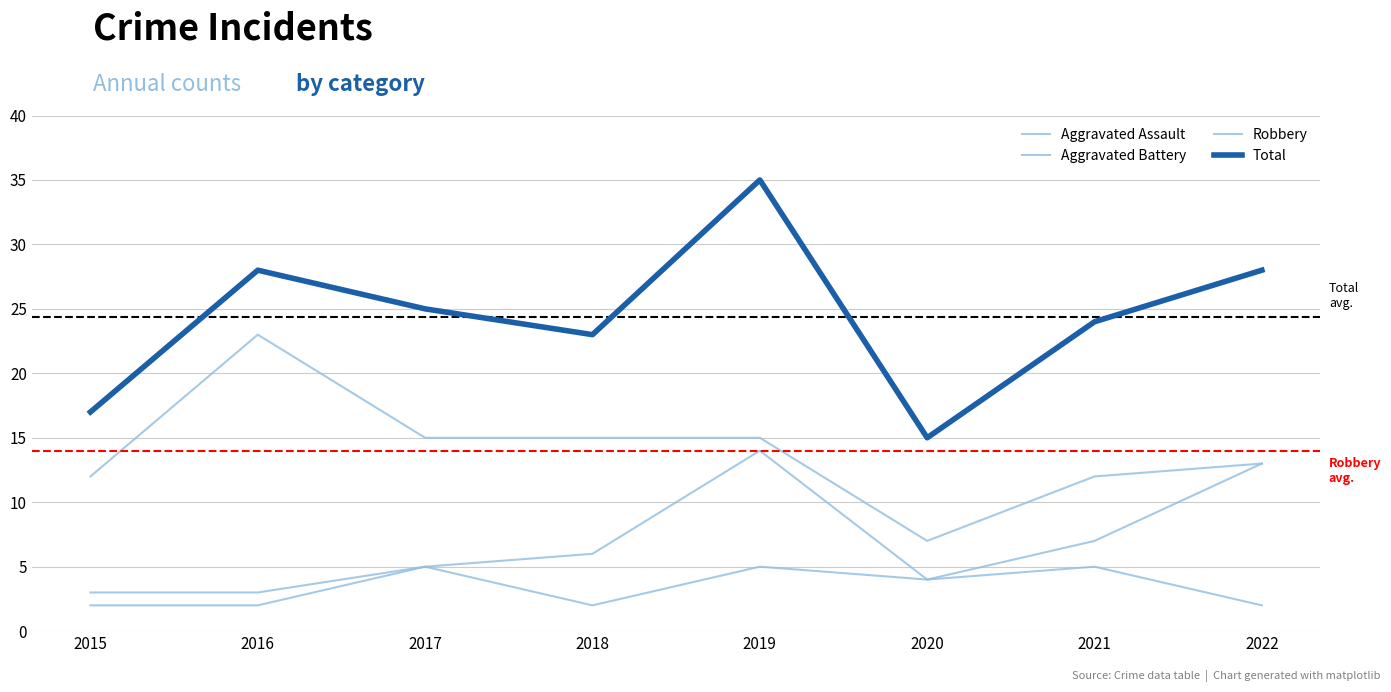

Does the chart have visible grid lines?

Yes